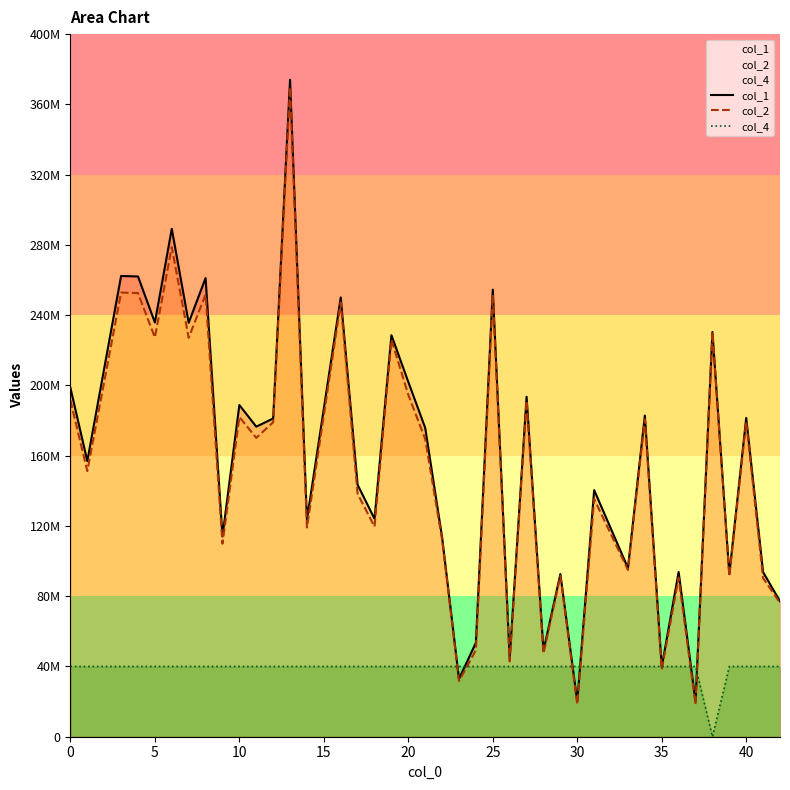

Does the chart have visible grid lines?

No